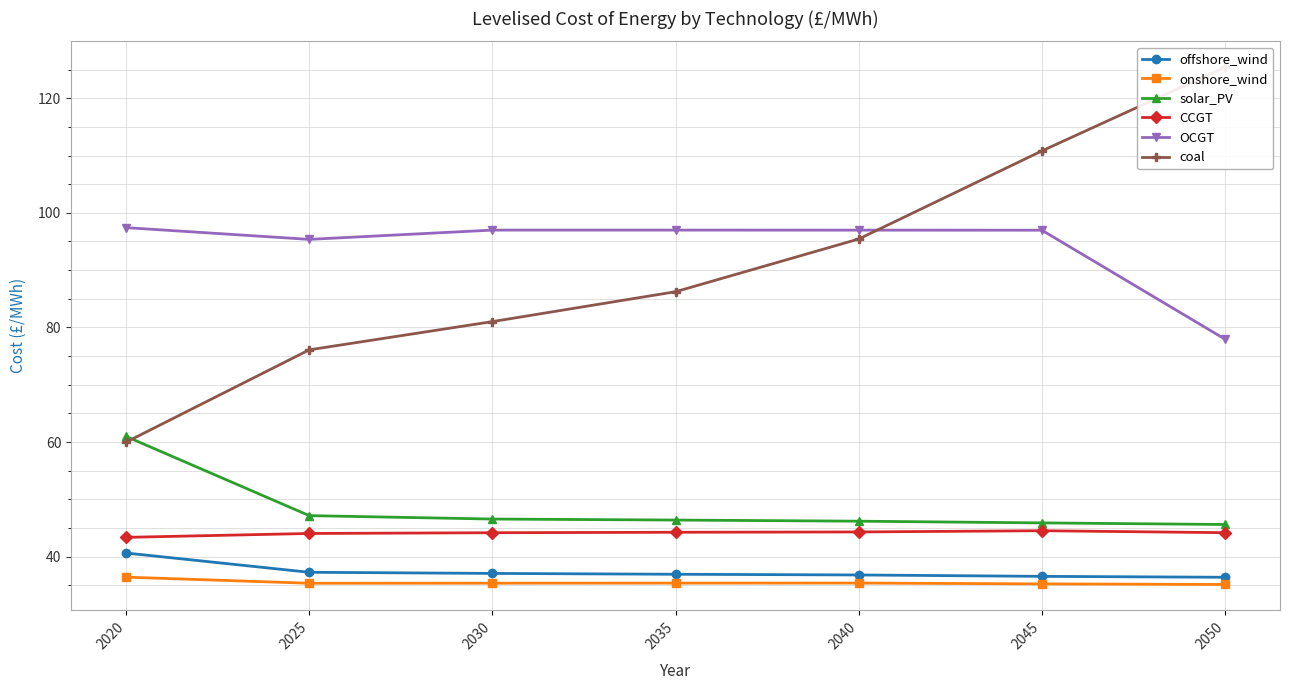

Reading left to right, list all the values displayed in this chart.

offshore_wind: 40.7	37.3	37.1	36.9	36.8	36.6	36.4
onshore_wind: 36.4	35.4	35.4	35.4	35.4	35.3	35.2
solar_PV: 61.0	47.2	46.6	46.4	46.2	45.9	45.6
CCGT: 43.4	44.1	44.2	44.3	44.3	44.5	44.2
OCGT: 97.4	95.4	97.0	97.0	97.0	97.0	78.0
coal: 60.0	76.1	81.0	86.2	95.4	110.8	125.4